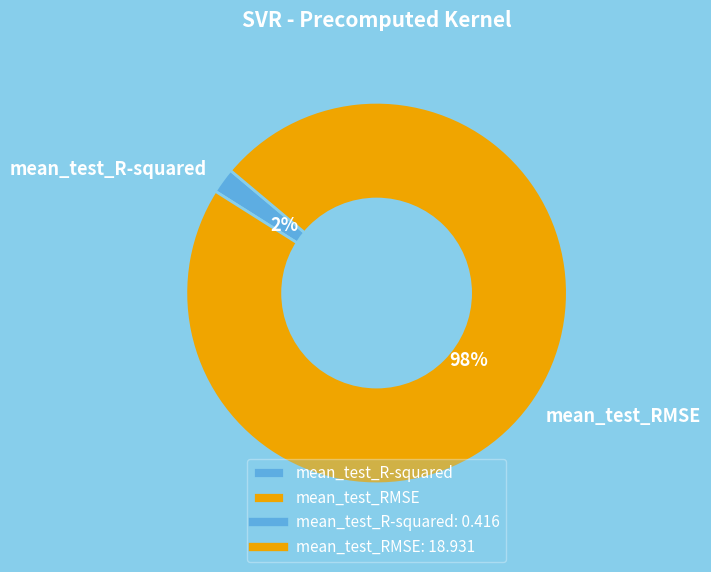

Which category has the biggest portion of the pie?

mean_test_RMSE